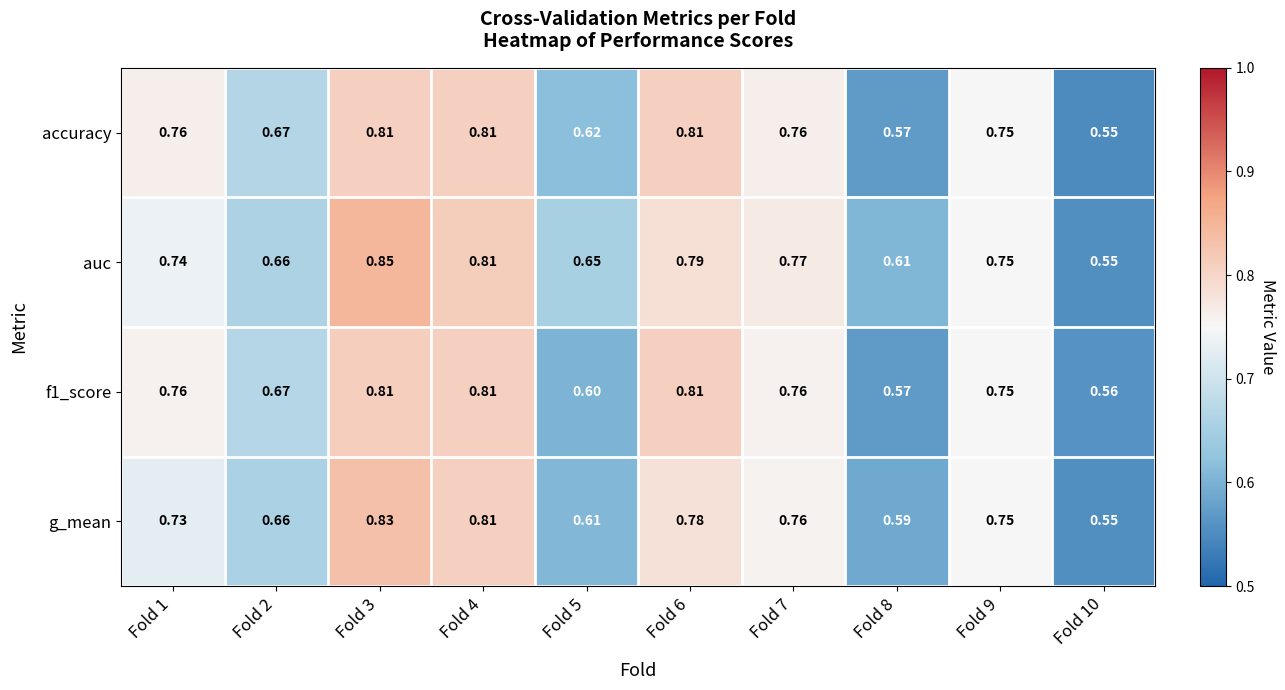

Between Fold 7 and Fold 10, which series saw the biggest shift?

auc